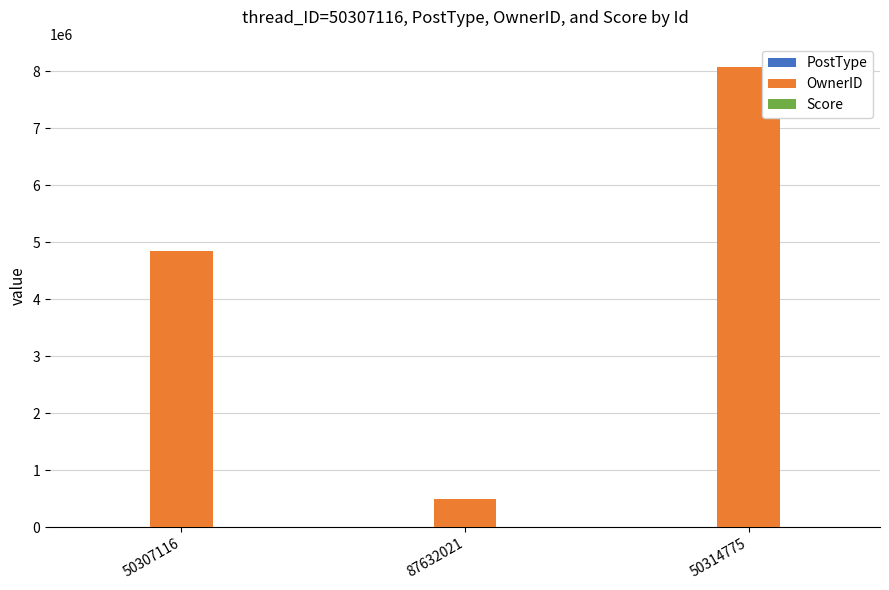

The value of OwnerID at 50314775 is 8078317. True or false?

True